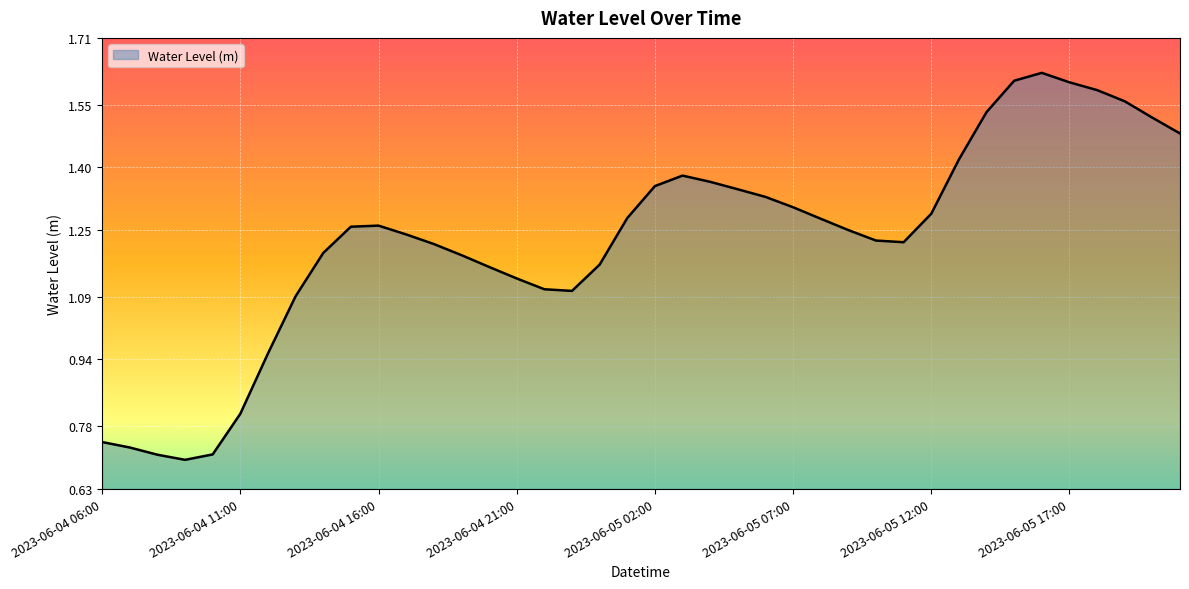

At which category does the chart reach its minimum across all series?

2023-06-04 09:00